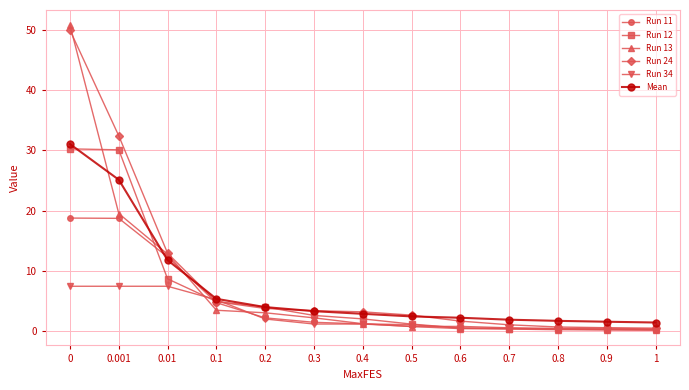

What are all the series names shown in the legend?

Run 11, Run 12, Run 13, Run 24, Run 34, Mean